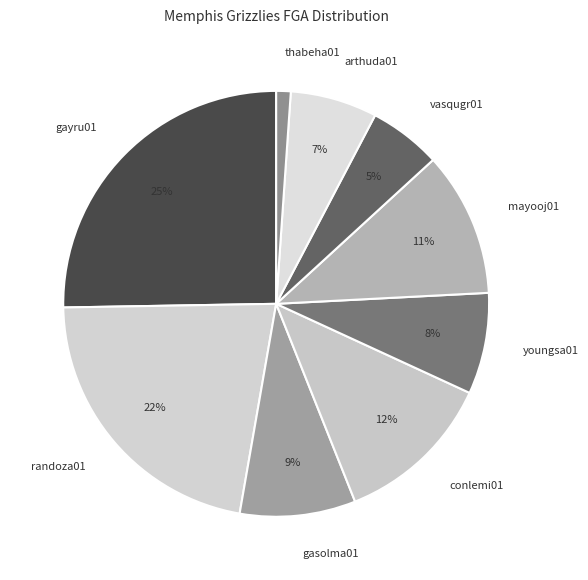

To the nearest percent, what is the average slice percentage?

11%